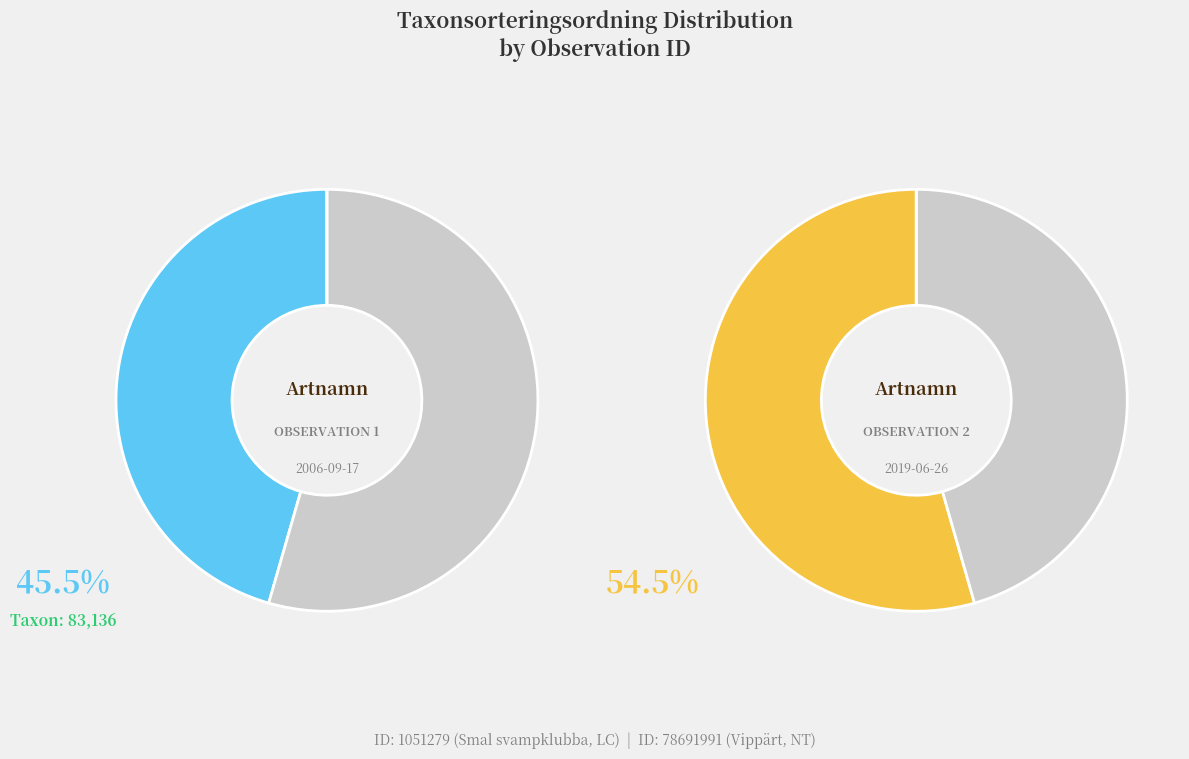

Between 1051279 and 78691991, which is larger?

78691991